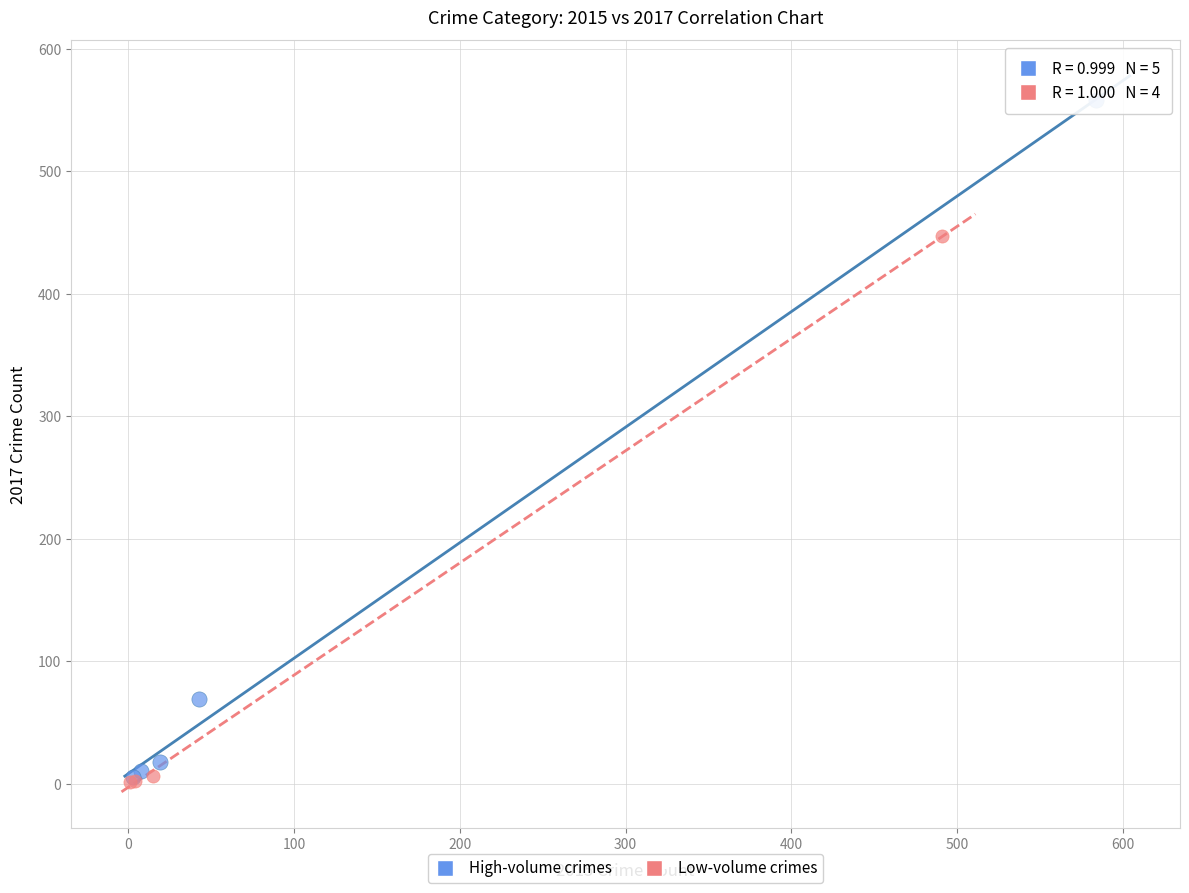

Which series reaches the maximum Y coordinate?

High-volume crimes